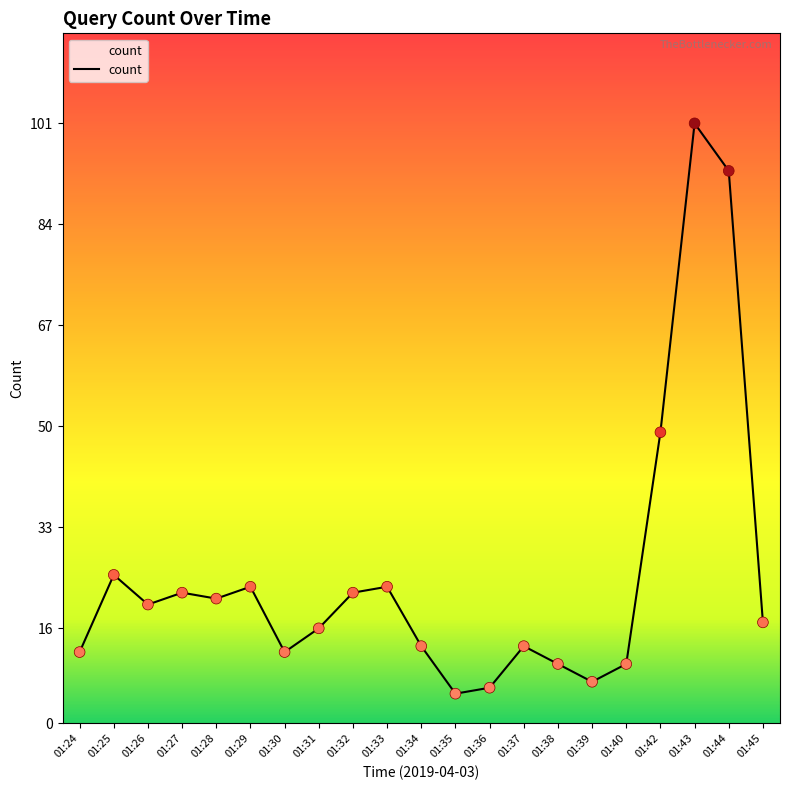

What is the change in value from 01:44 to 01:45?

-76